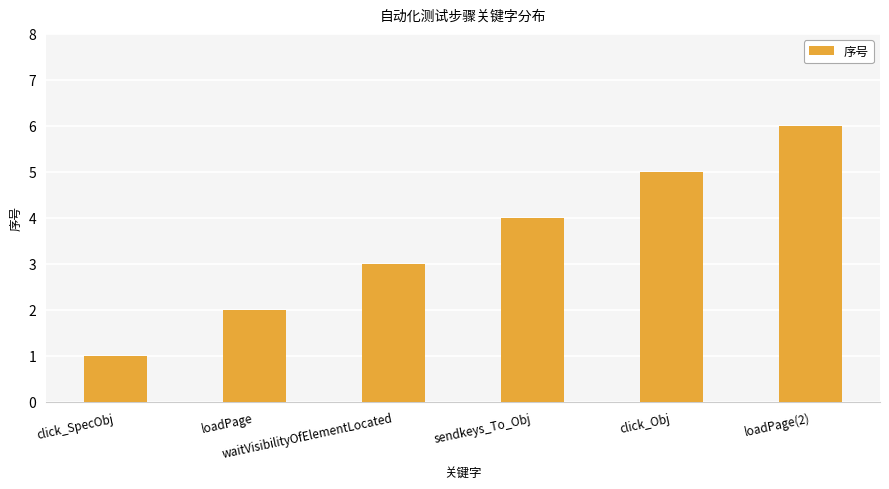

Reading right to left, extract all data points from this chart.

loadPage(2)=6	click_Obj=5	sendkeys_To_Obj=4	waitVisibilityOfElementLocated=3	loadPage=2	click_SpecObj=1